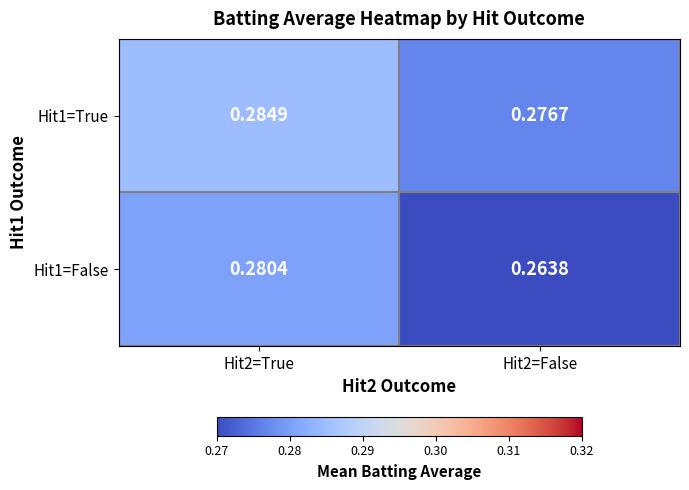

Is the value of Hit1=True at Hit2=True greater than the value of Hit1=False at Hit2=False?

Yes